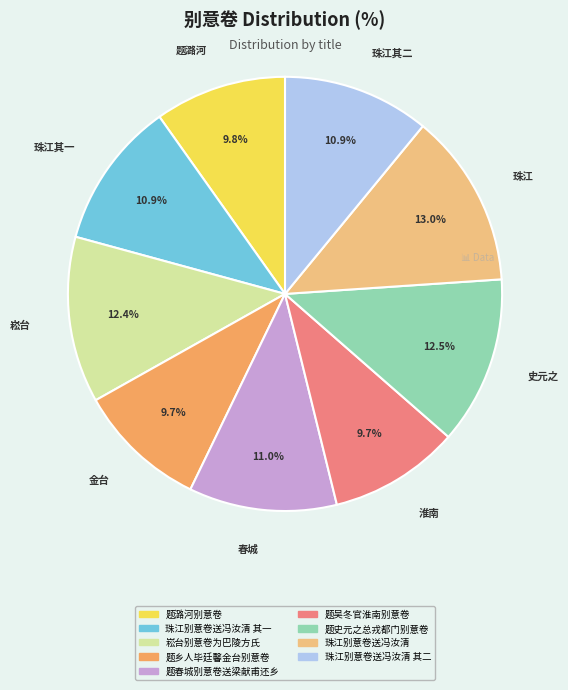

Is there any slice that represents more than half of the pie?

No